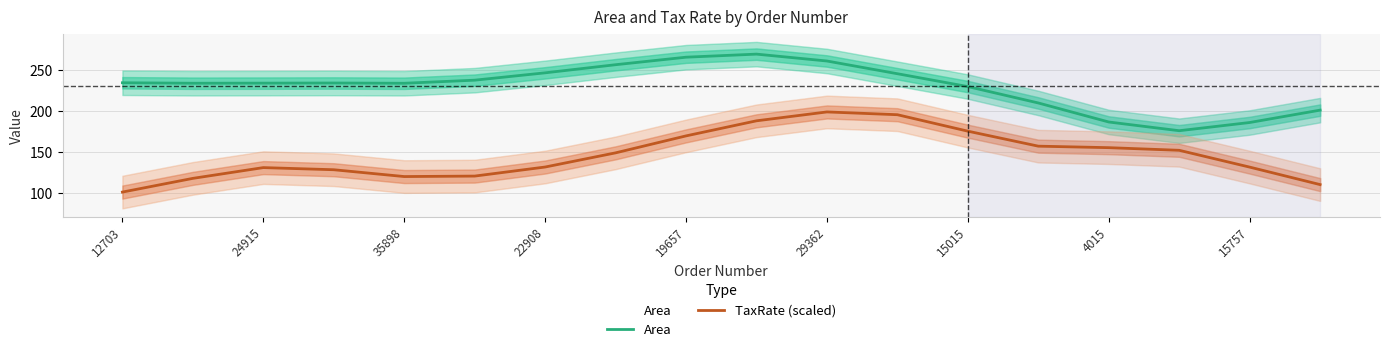

Rank the series at 9 from lowest to highest value.

TaxRate (scaled), Area